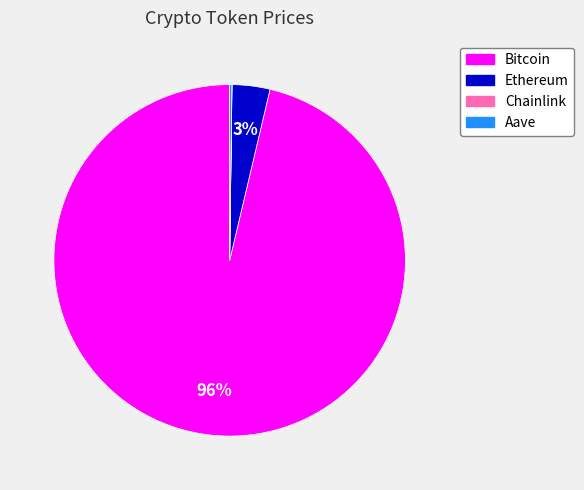

To the nearest percent, what is the average slice percentage?

25%